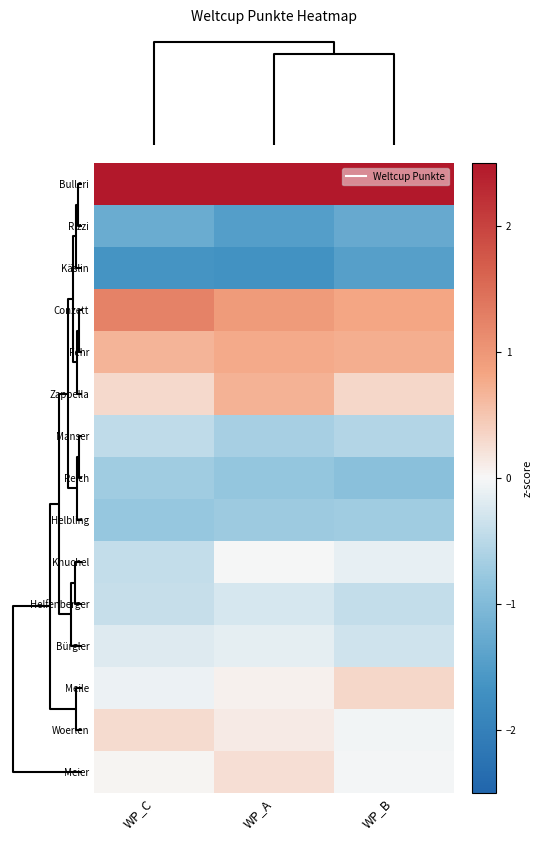

Reading right to left, what are all the values shown in this chart?

Bulleri: WP_B=2.8	WP_A=3.0	WP_C=2.8
Rizzi: WP_B=-1.3	WP_A=-1.5	WP_C=-1.2
Käslin: WP_B=-1.4	WP_A=-1.7	WP_C=-1.6
Conzett: WP_B=0.8	WP_A=0.9	WP_C=1.2
Fehr: WP_B=0.7	WP_A=0.8	WP_C=0.7
Zappella: WP_B=0.3	WP_A=0.7	WP_C=0.3
Manser: WP_B=-0.6	WP_A=-0.6	WP_C=-0.5
Reich: WP_B=-0.9	WP_A=-0.8	WP_C=-0.7
Helbling: WP_B=-0.7	WP_A=-0.7	WP_C=-0.8
Knuchel: WP_B=-0.1	WP_A=-0.0	WP_C=-0.4
Helfenberger: WP_B=-0.4	WP_A=-0.3	WP_C=-0.4
Bürgler: WP_B=-0.3	WP_A=-0.2	WP_C=-0.2
Meile: WP_B=0.3	WP_A=0.1	WP_C=-0.1
Woerlen: WP_B=-0.1	WP_A=0.1	WP_C=0.3
Meier: WP_B=-0.0	WP_A=0.2	WP_C=0.0